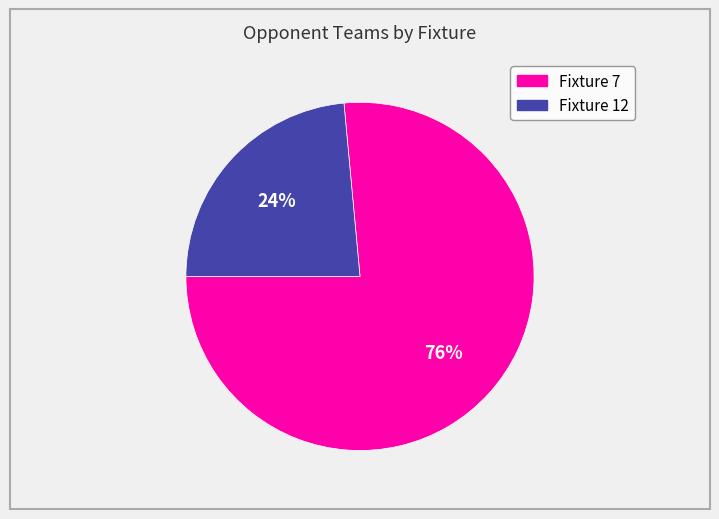

To the nearest percent, what is the average slice percentage?

50%